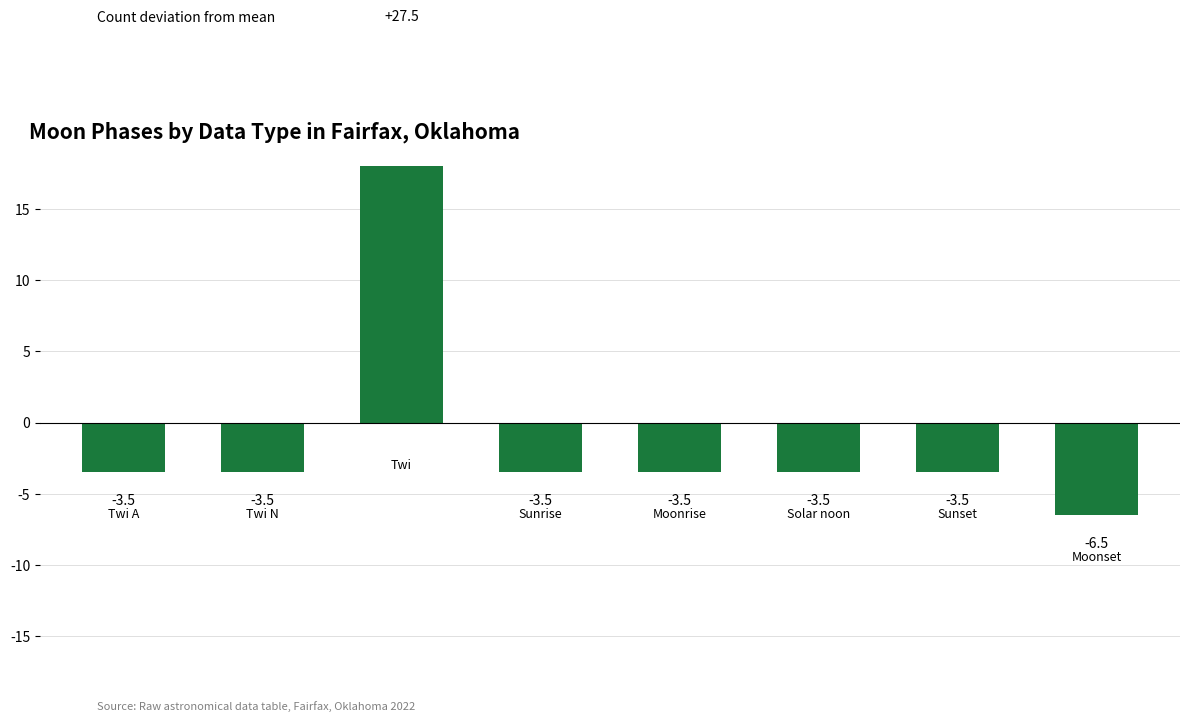

True or false: the data shows -6.2 at 4.

False